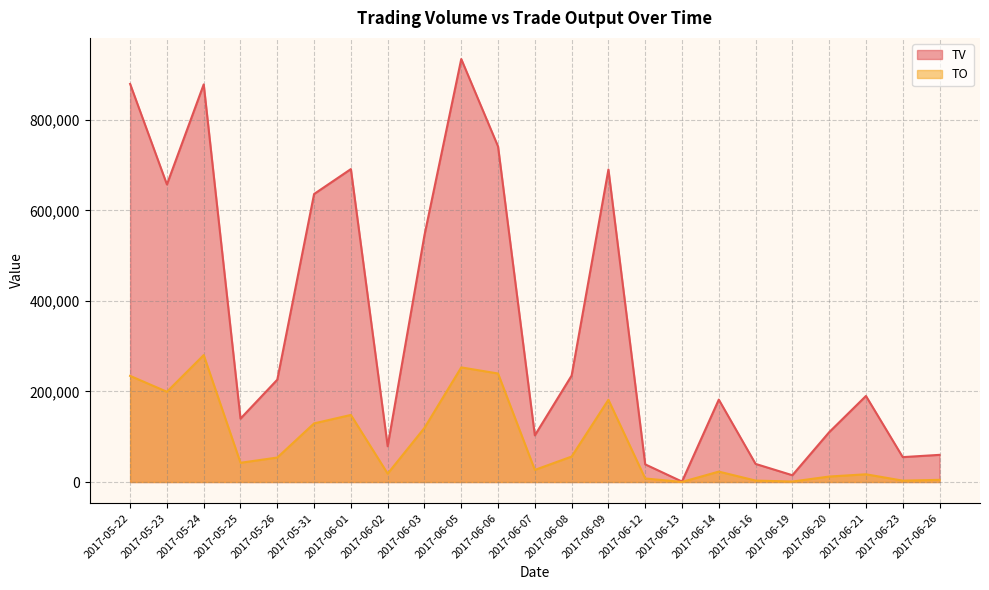

Rank the series by their average value, from lowest to highest.

TO, TV